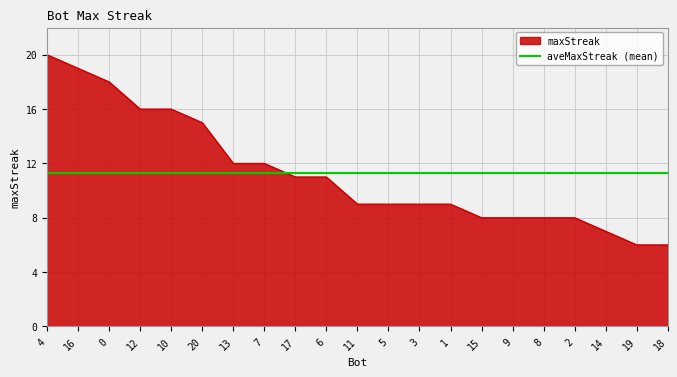

How many categories are shown in the chart?

21